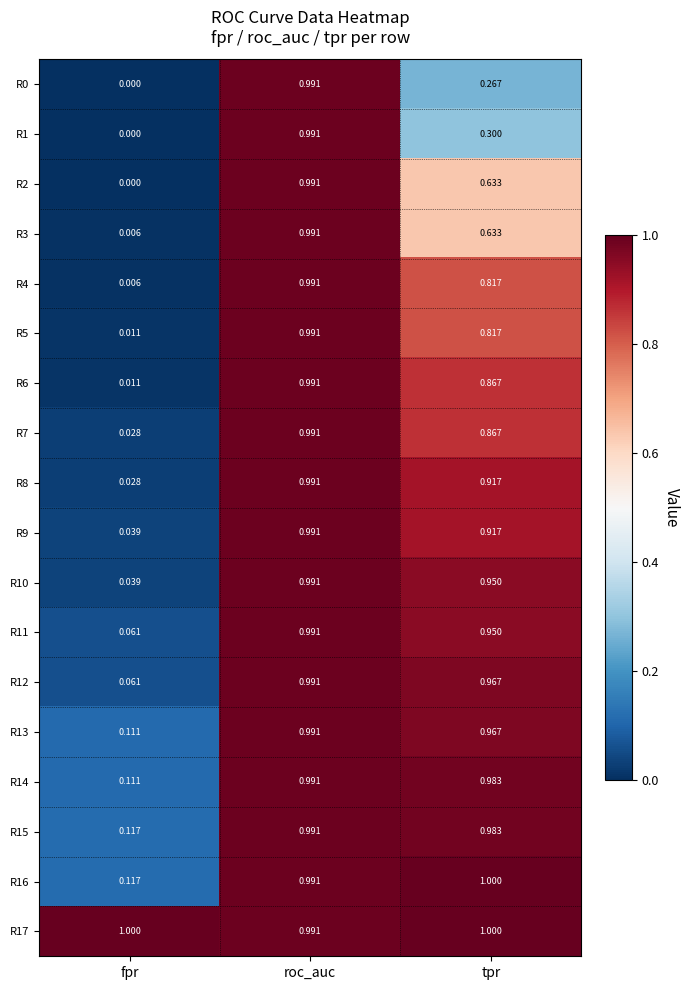

Which category has the lowest value in the R16 series?

fpr